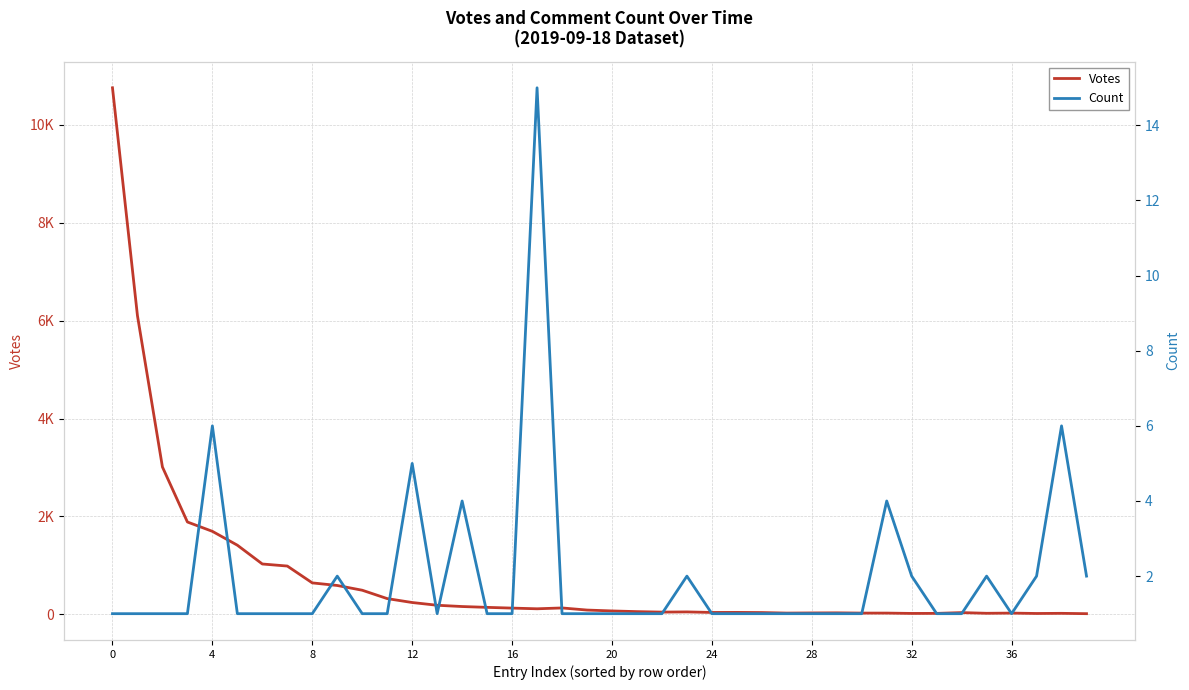

Which series has the largest total across all categories?

Votes